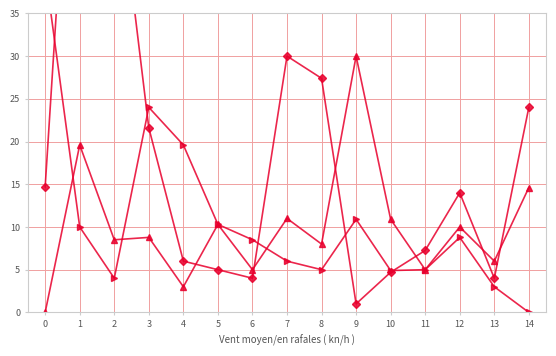

True or false: Altura Atual (m) - Top 15 has a value of 23.3 at 14.

False